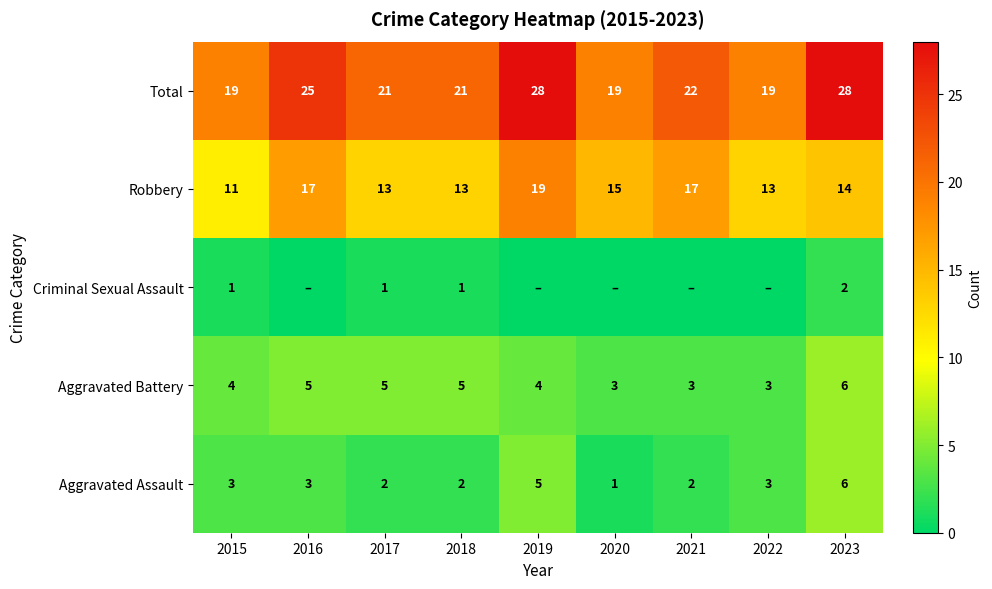

Where does the Total series first go above 21?

2016